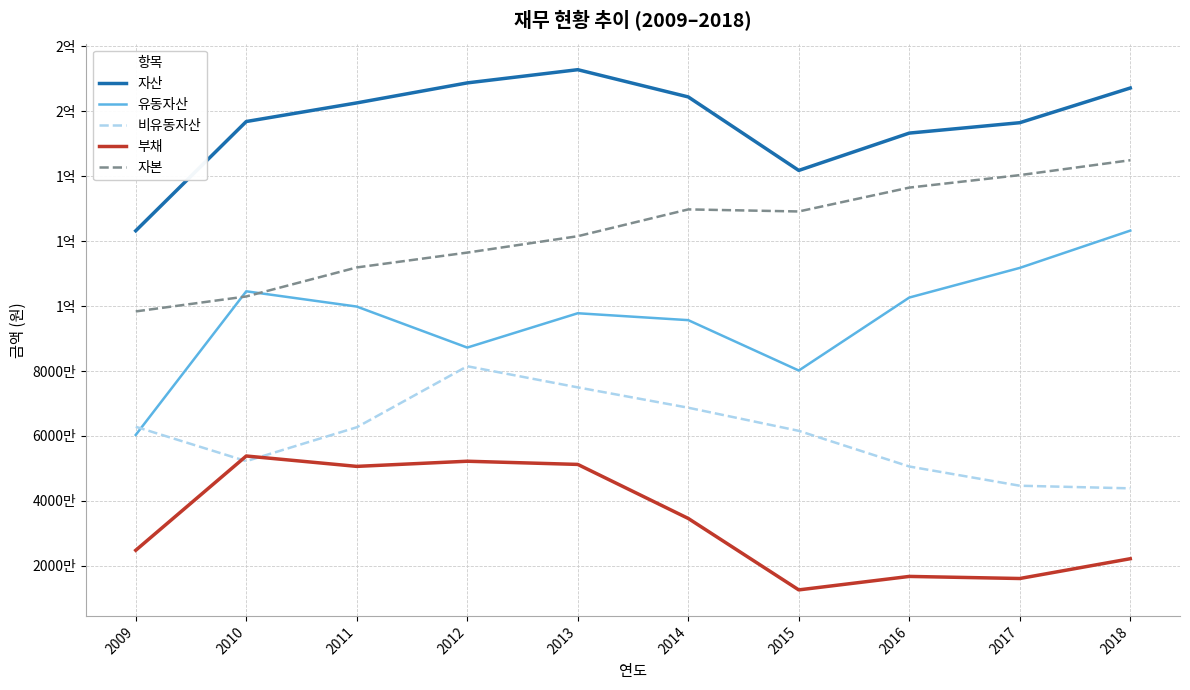

What is the value of the 자산 point at the 1st from the left?

123166706